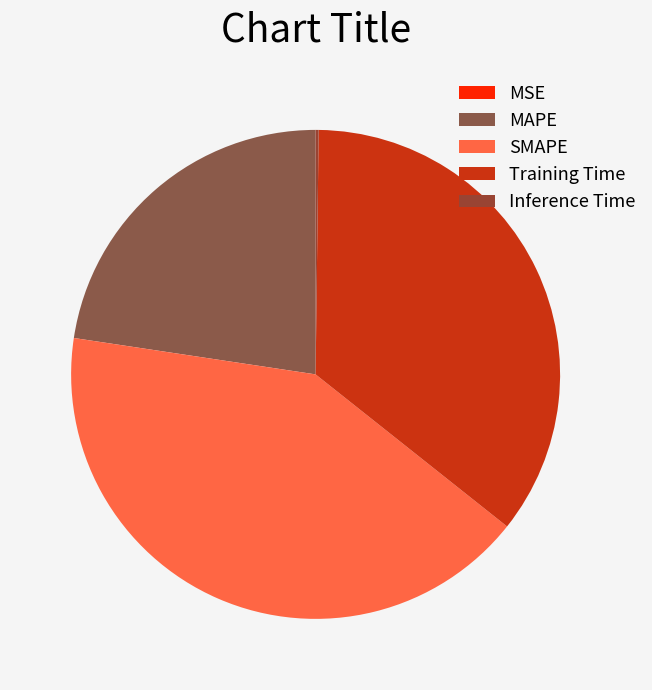

What is the change in value from Training Time to Inference Time?

-1.4